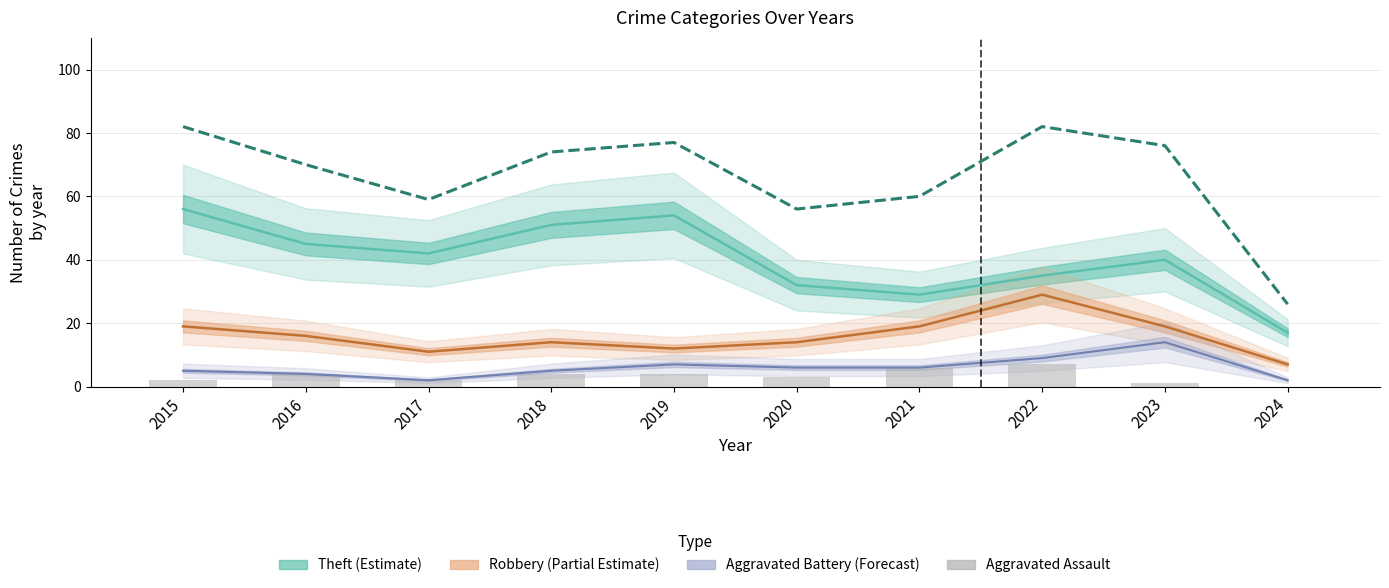

True or false: Aggravated Assault has a value of 5 at 2016.

False